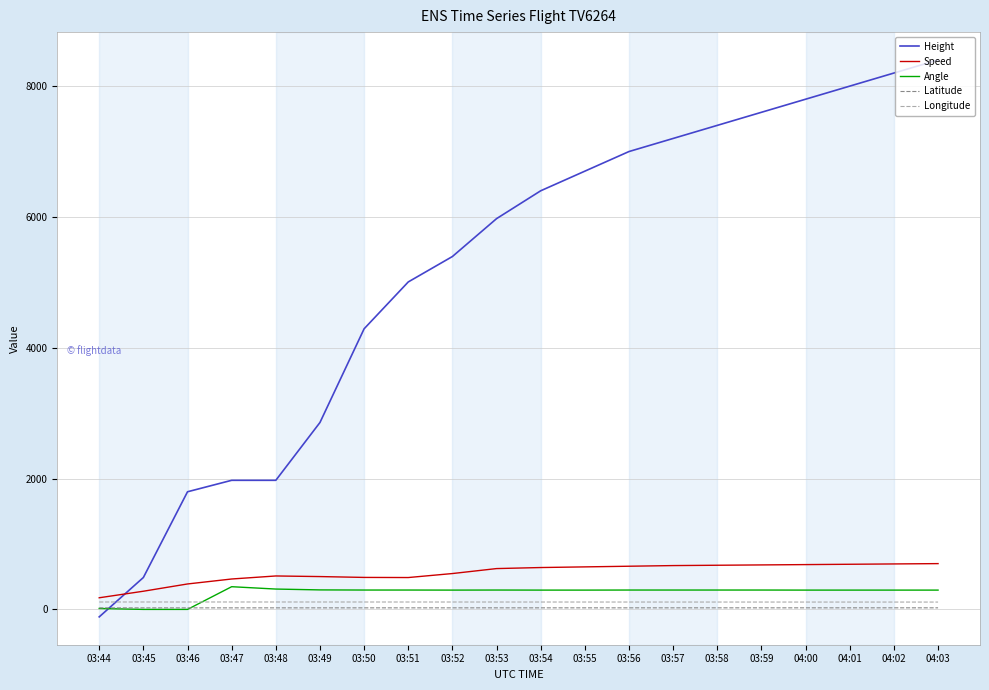

What is the difference between the Latitude values at 03:52 and 03:44?

0.4